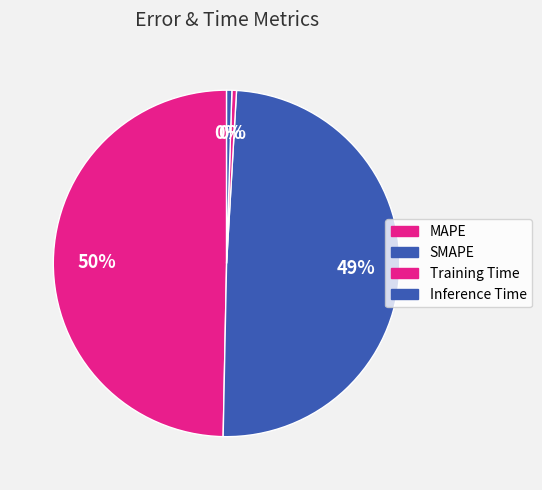

How many slices are in this pie chart?

4